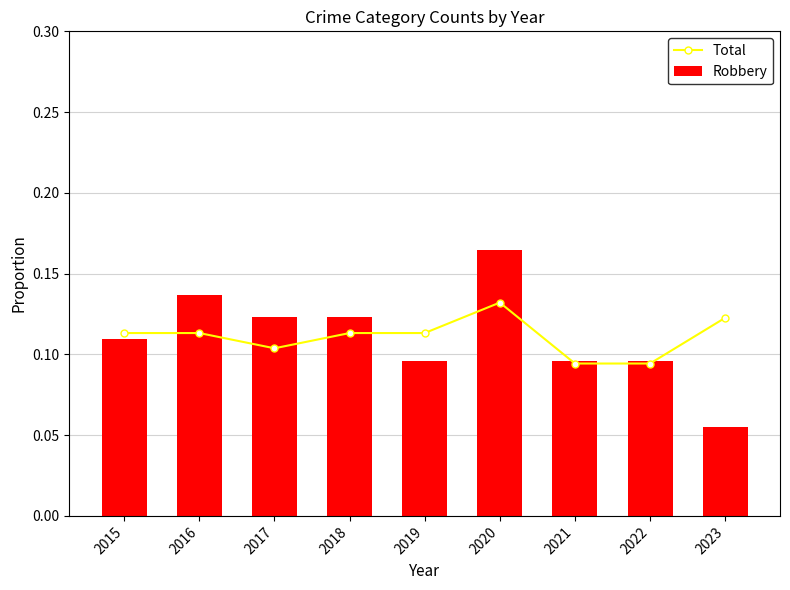

What are all the series names shown in the legend?

Total, Robbery